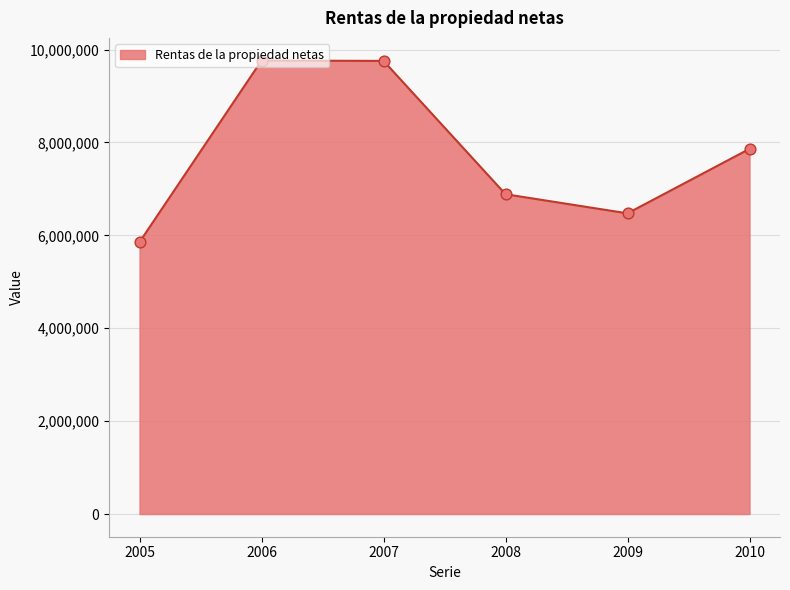

Which has a higher value, 2007 or 2009?

2007